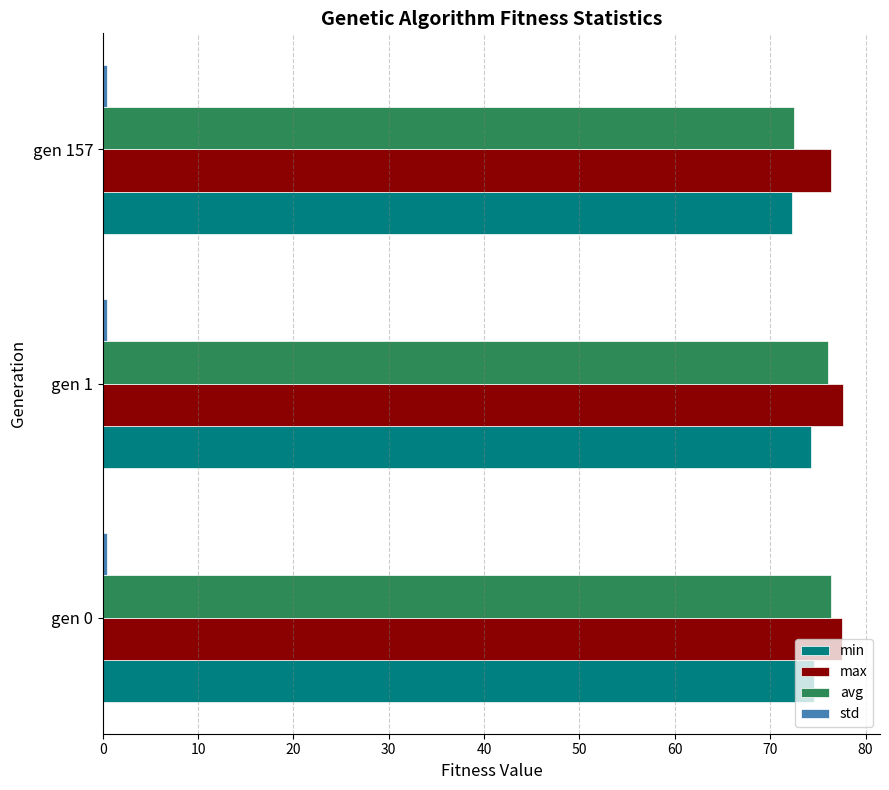

The value of min at gen 1 is 74.3. True or false?

True